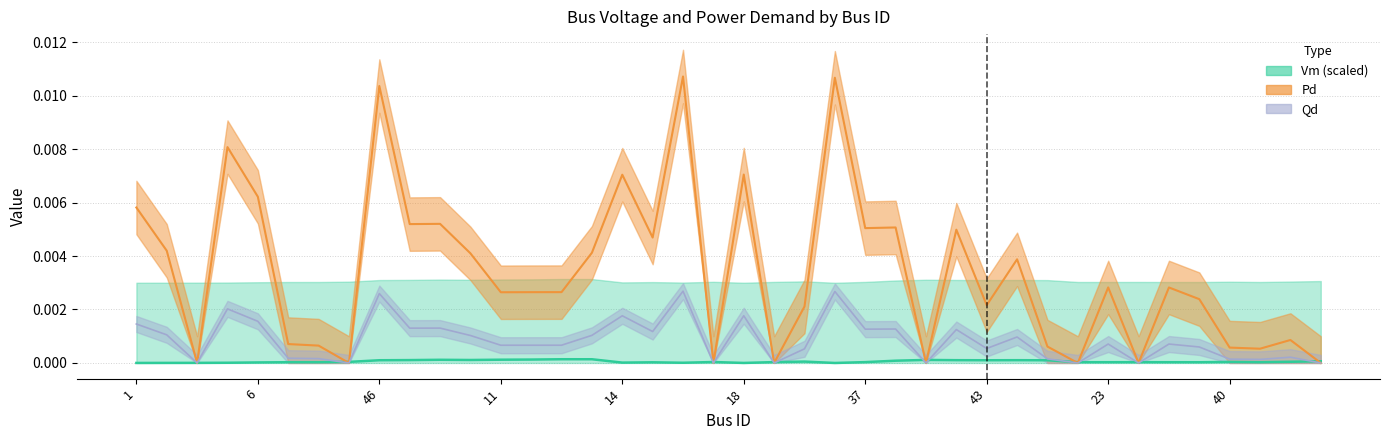

Which series has the largest total across all categories?

Pd